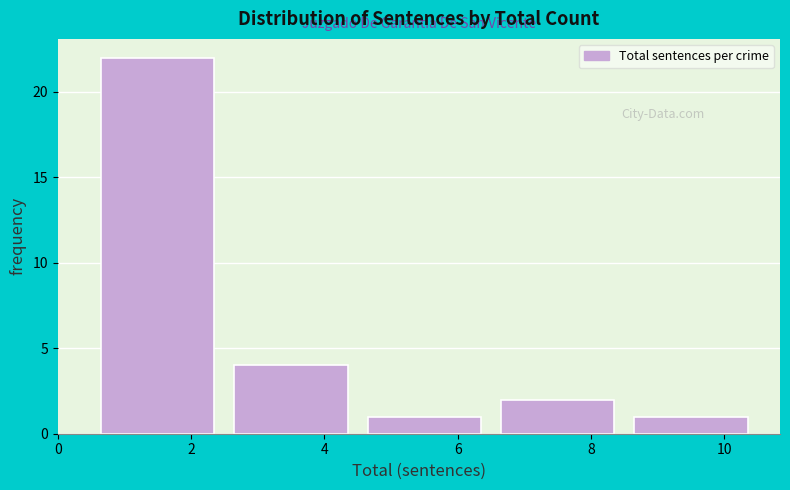

Reading left to right, transcribe this chart: for each bar, give the range it covers on the x-axis and its height. The values are not printed on the chart, so give them approximately, as read against the axis.

0.5 to 2.5: 22
2.5 to 4.5: 4
4.5 to 6.5: 1
6.5 to 8.5: 2
8.5 to 10.5: 1